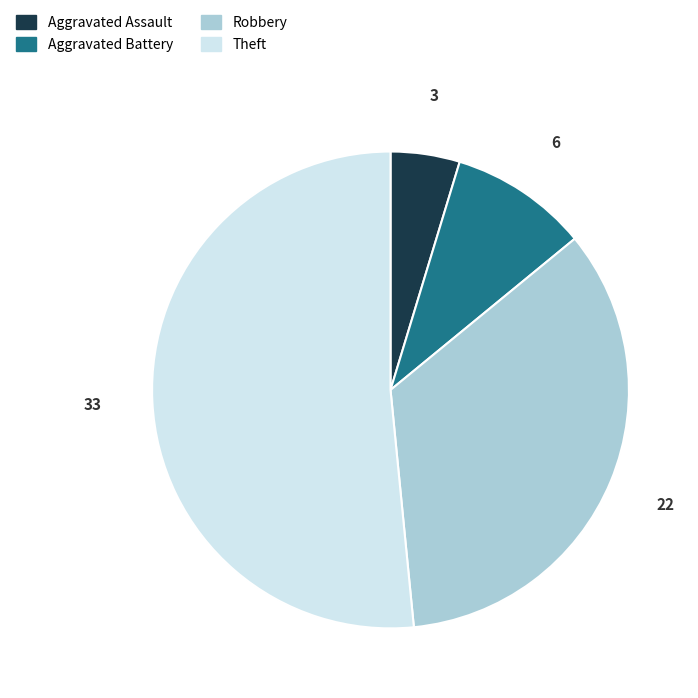

Which slice is the smallest?

Aggravated Assault